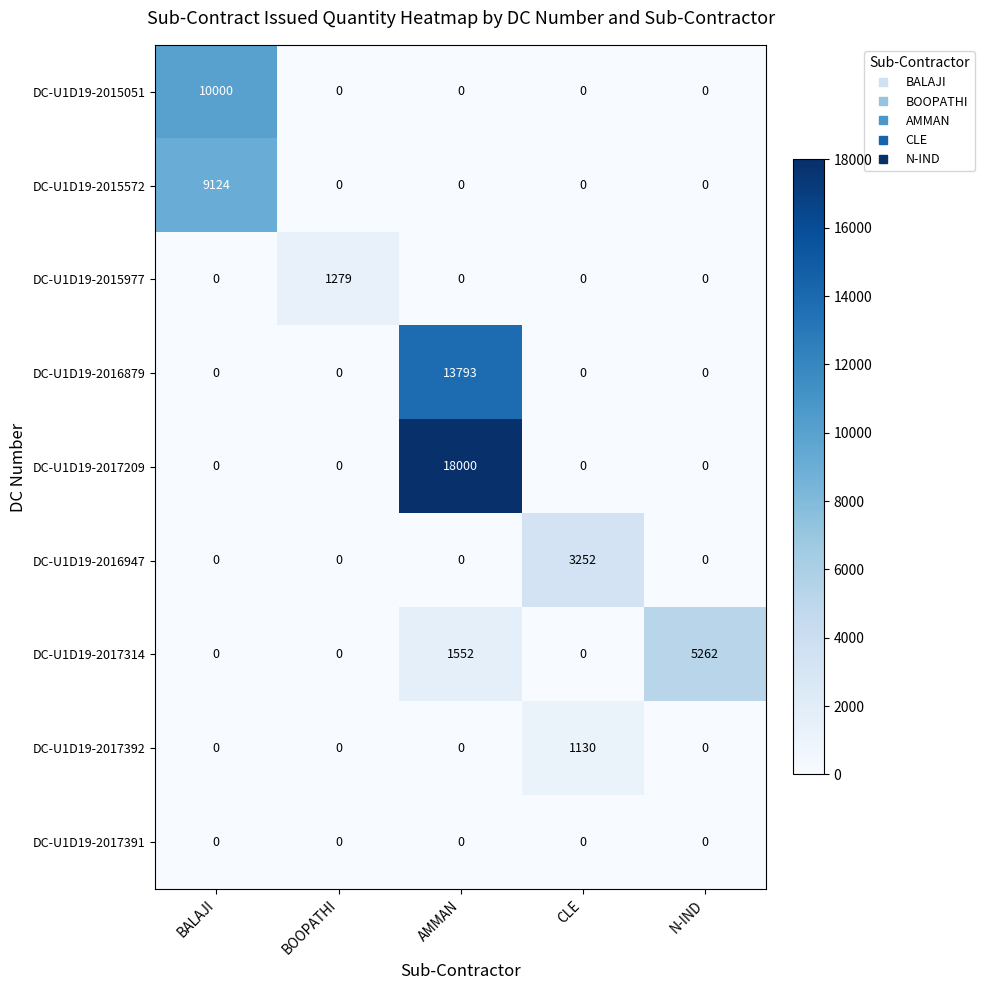

Is the value of DC-U1D19-2017314 at AMMAN greater than the value of DC-U1D19-2016879 at BALAJI?

Yes